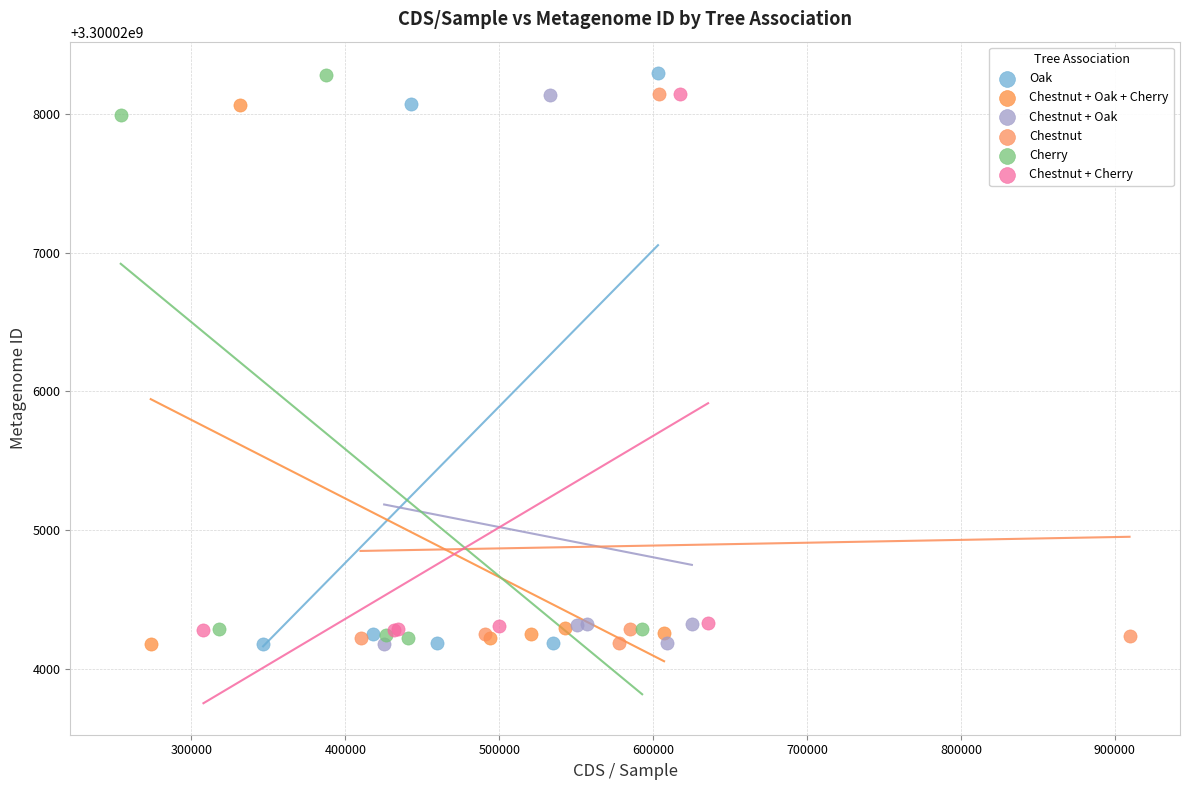

Which series has the widest spread of Y values?

Oak